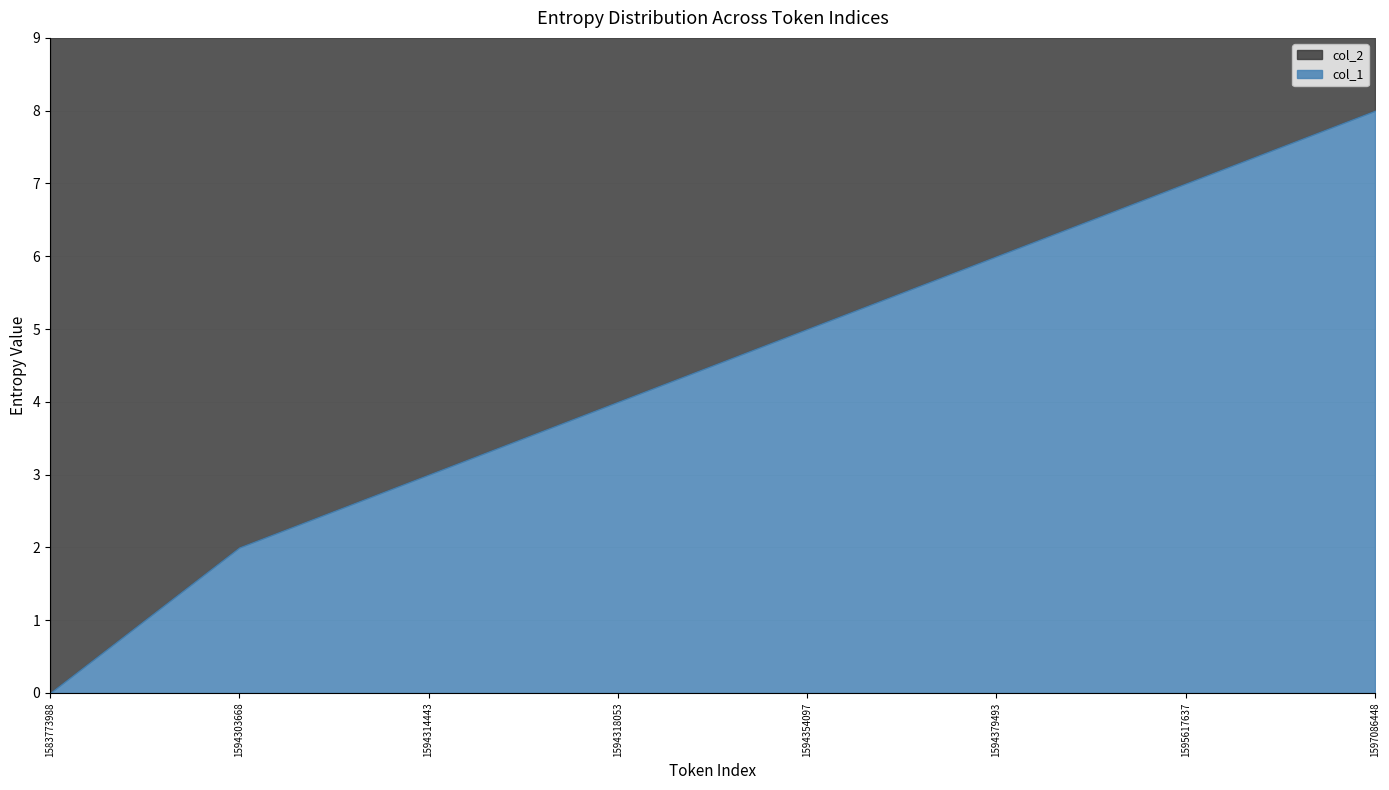

List the labels in order of col_1 value, largest first.

1597086448, 1595617637, 1594379493, 1594354097, 1594318053, 1594314443, 1594303668, 1583773988